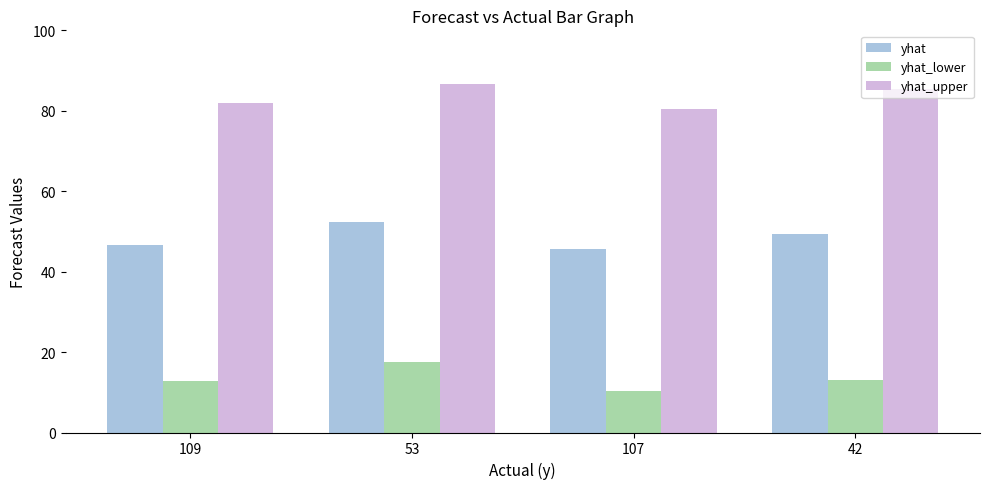

Is it true that yhat equals 45.7 at 107?

True